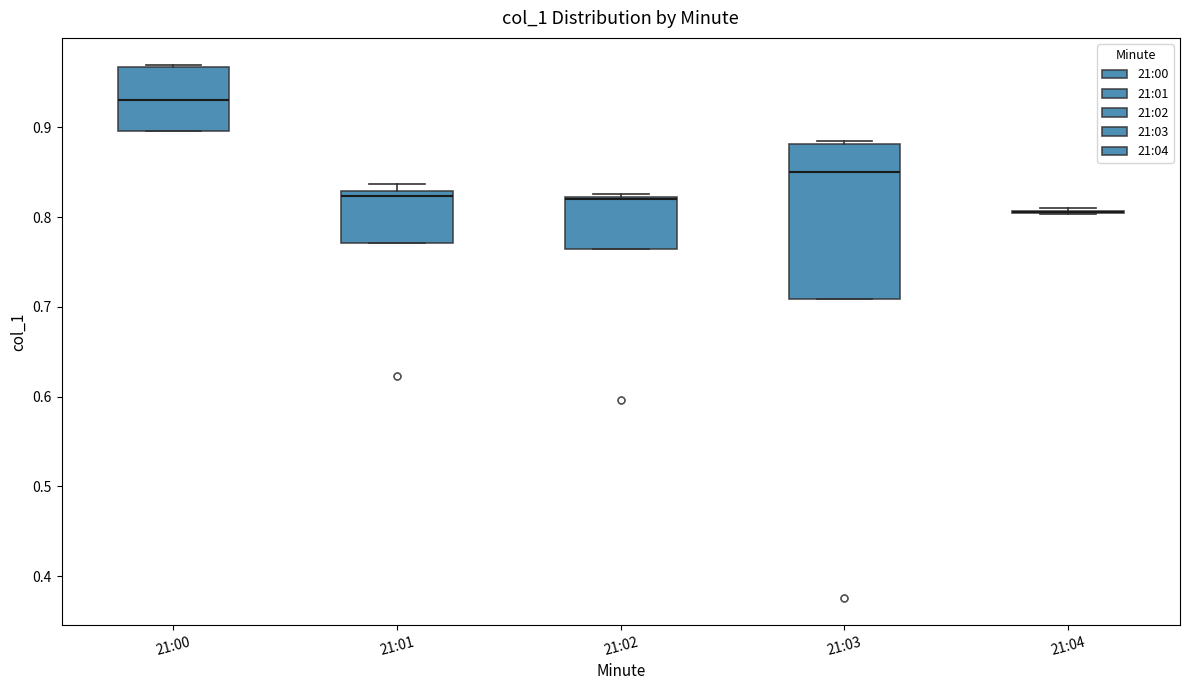

Where is the upper edge of the box for 21:02 on the y-axis? The values are not printed on the chart, so give them approximately, as read against the axis.

0.82